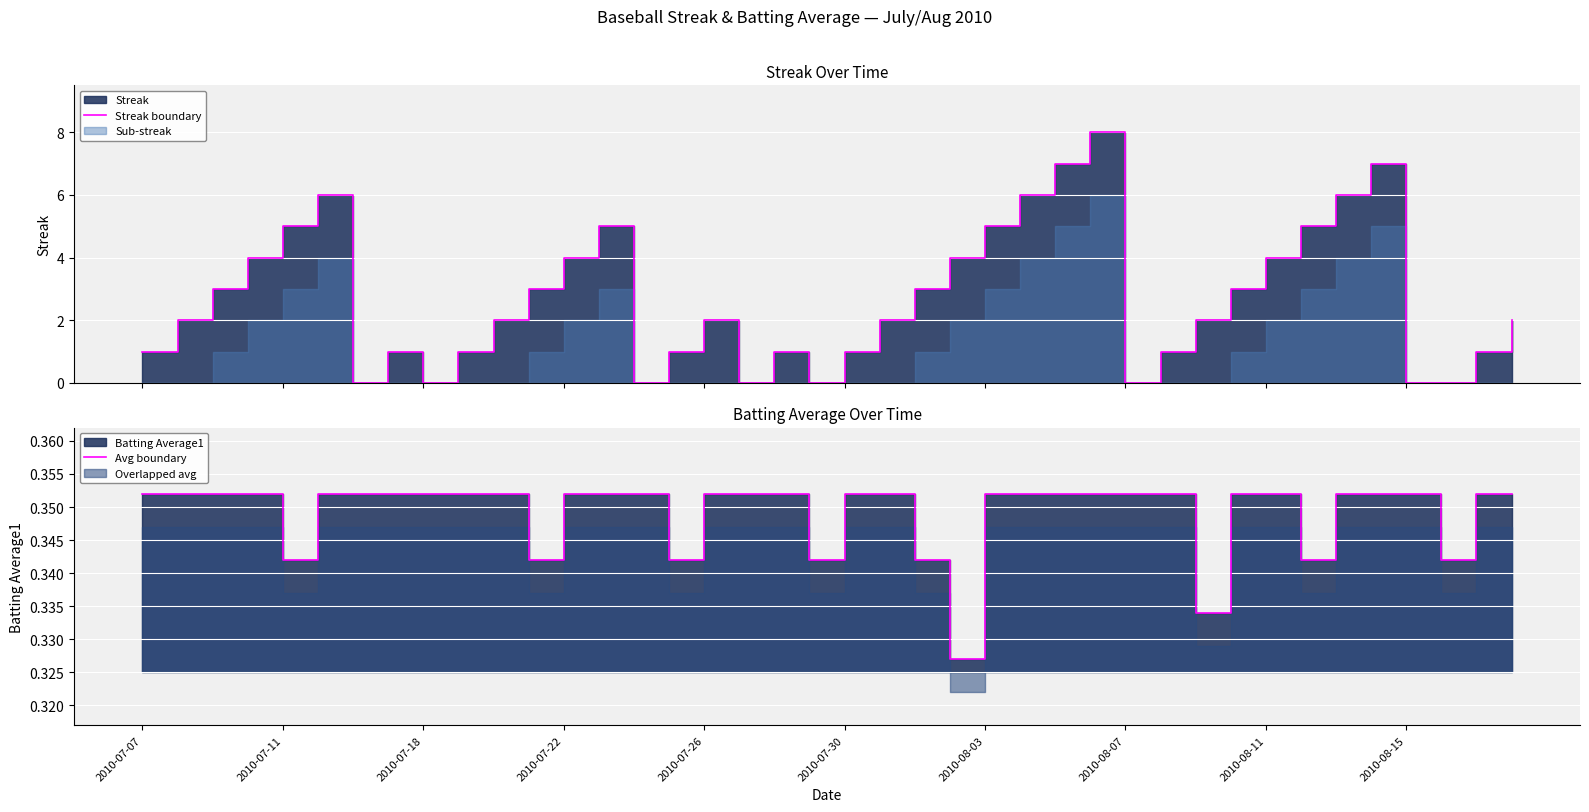

Rank the series by their average value, from lowest to highest.

Avg boundary, Streak boundary